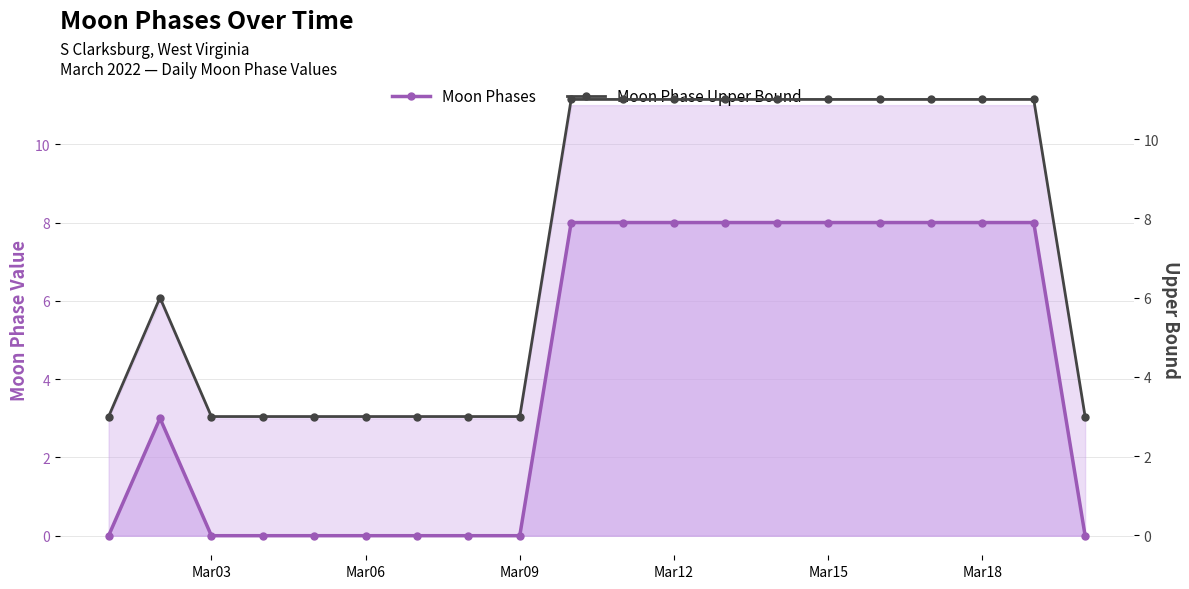

Reading right to left, extract all data points from this chart.

Moon Phases: 0	8	8	8	8	8	8	8	8	8	8	0	0	0	0	0	0	0	3	0
Moon Phase Upper Bound: 3	11	11	11	11	11	11	11	11	11	11	3	3	3	3	3	3	3	6	3